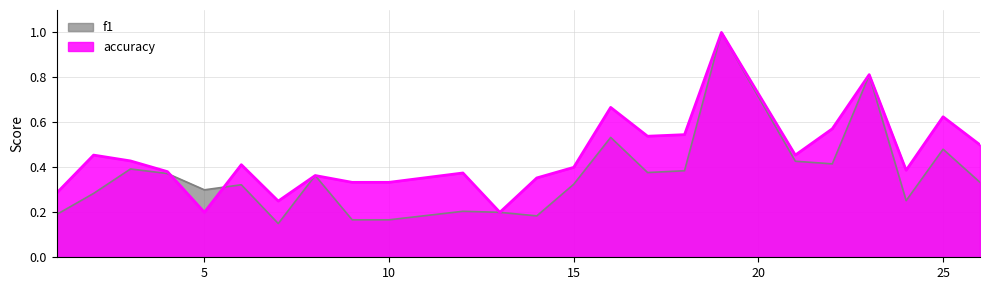

Which category has the lowest value across all series?

7